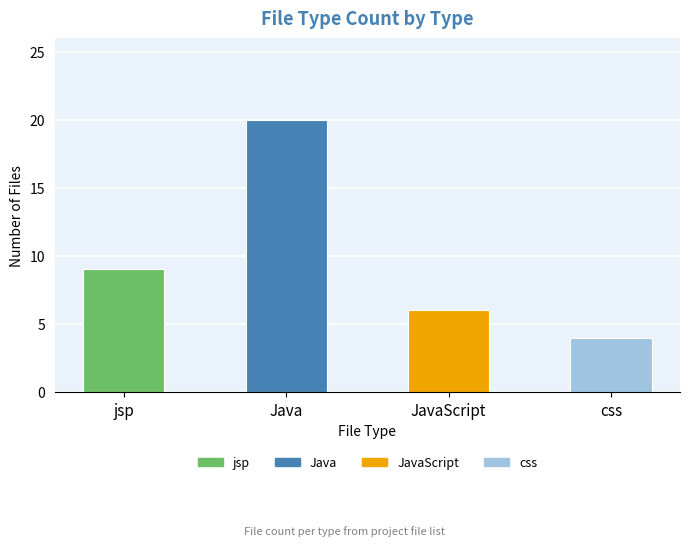

What is the value of the 1st bar from the left?

9